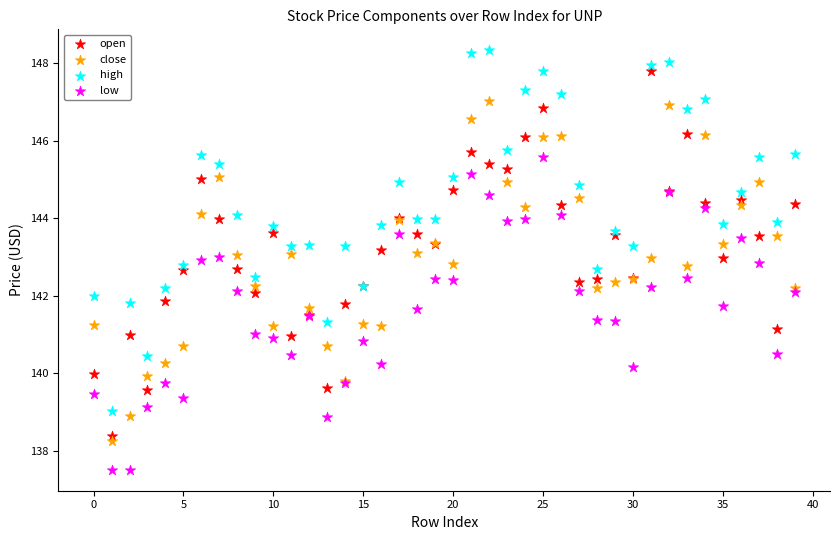

Which series reaches the minimum Y coordinate?

low